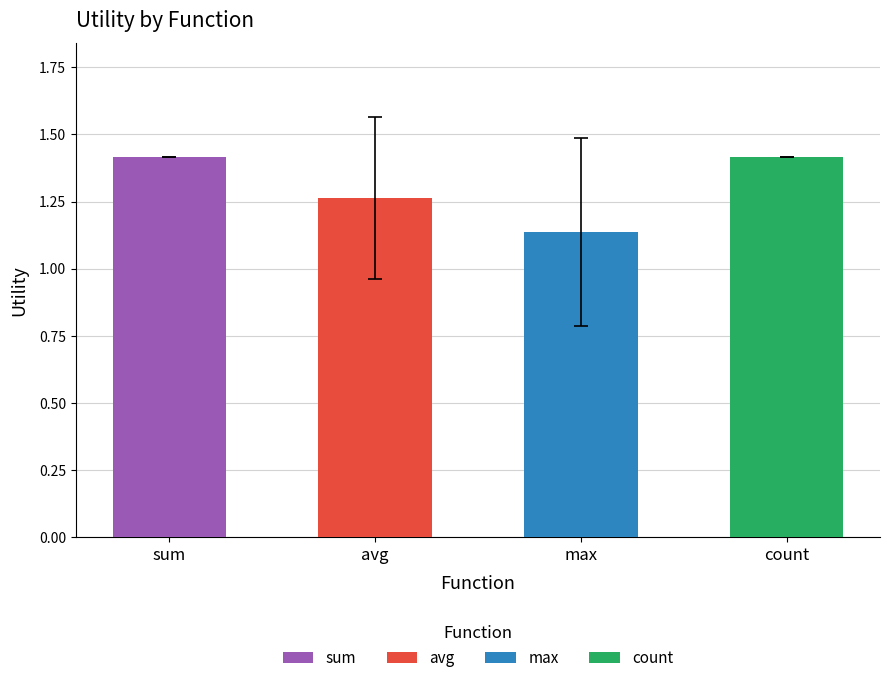

What is the greatest value displayed?

1.4